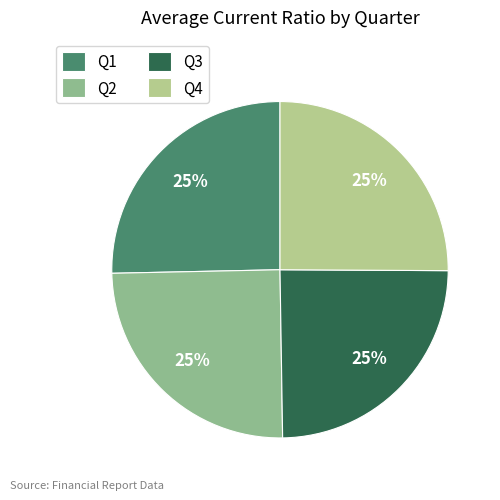

Does any single category account for the majority?

No